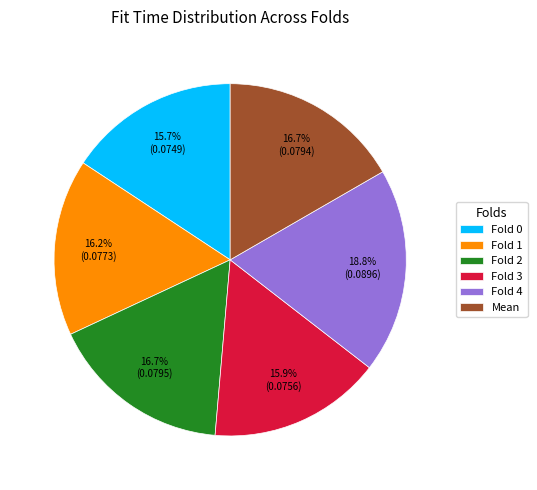

What portion of the pie excludes Fold 1?

83.8%